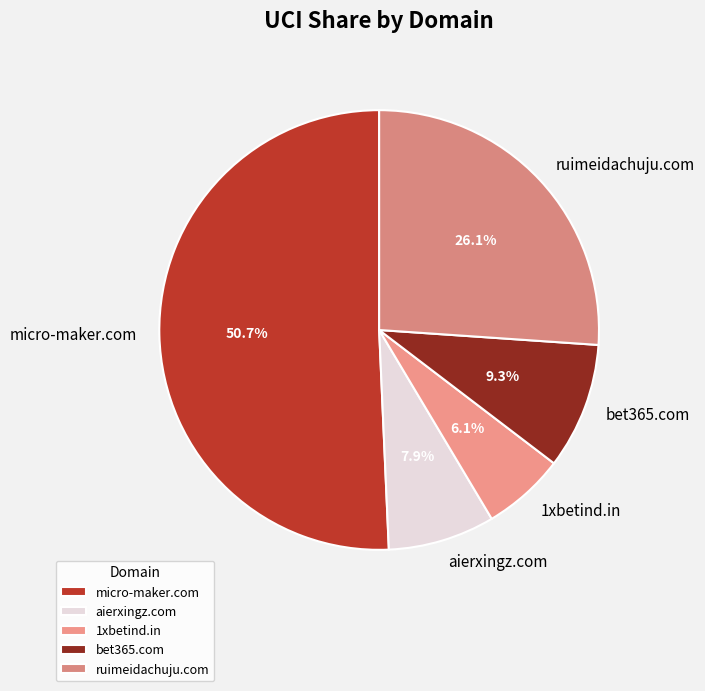

What is the total percentage of ruimeidachuju.com and 1xbetind.in?

32.2%